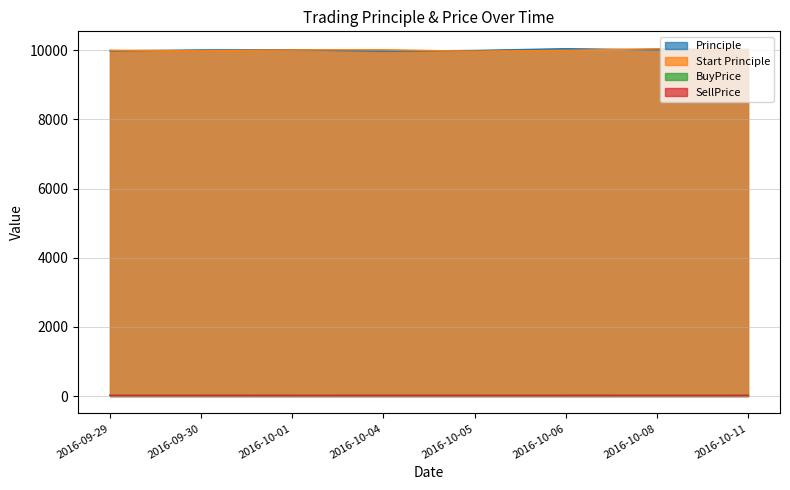

True or false: BuyPrice and Principle intersect in this chart.

False